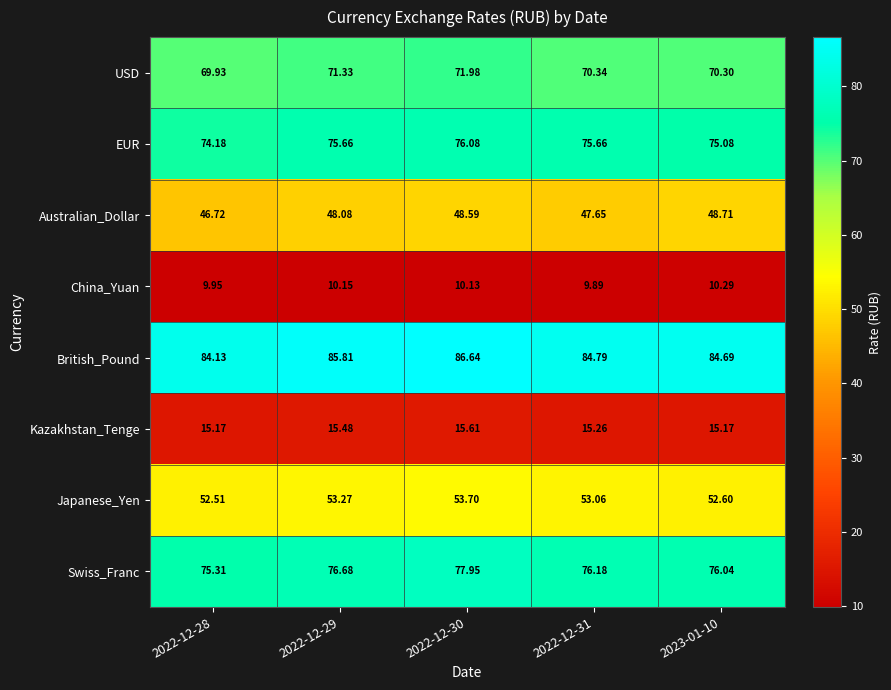

Which series has the largest total across all categories?

British_Pound